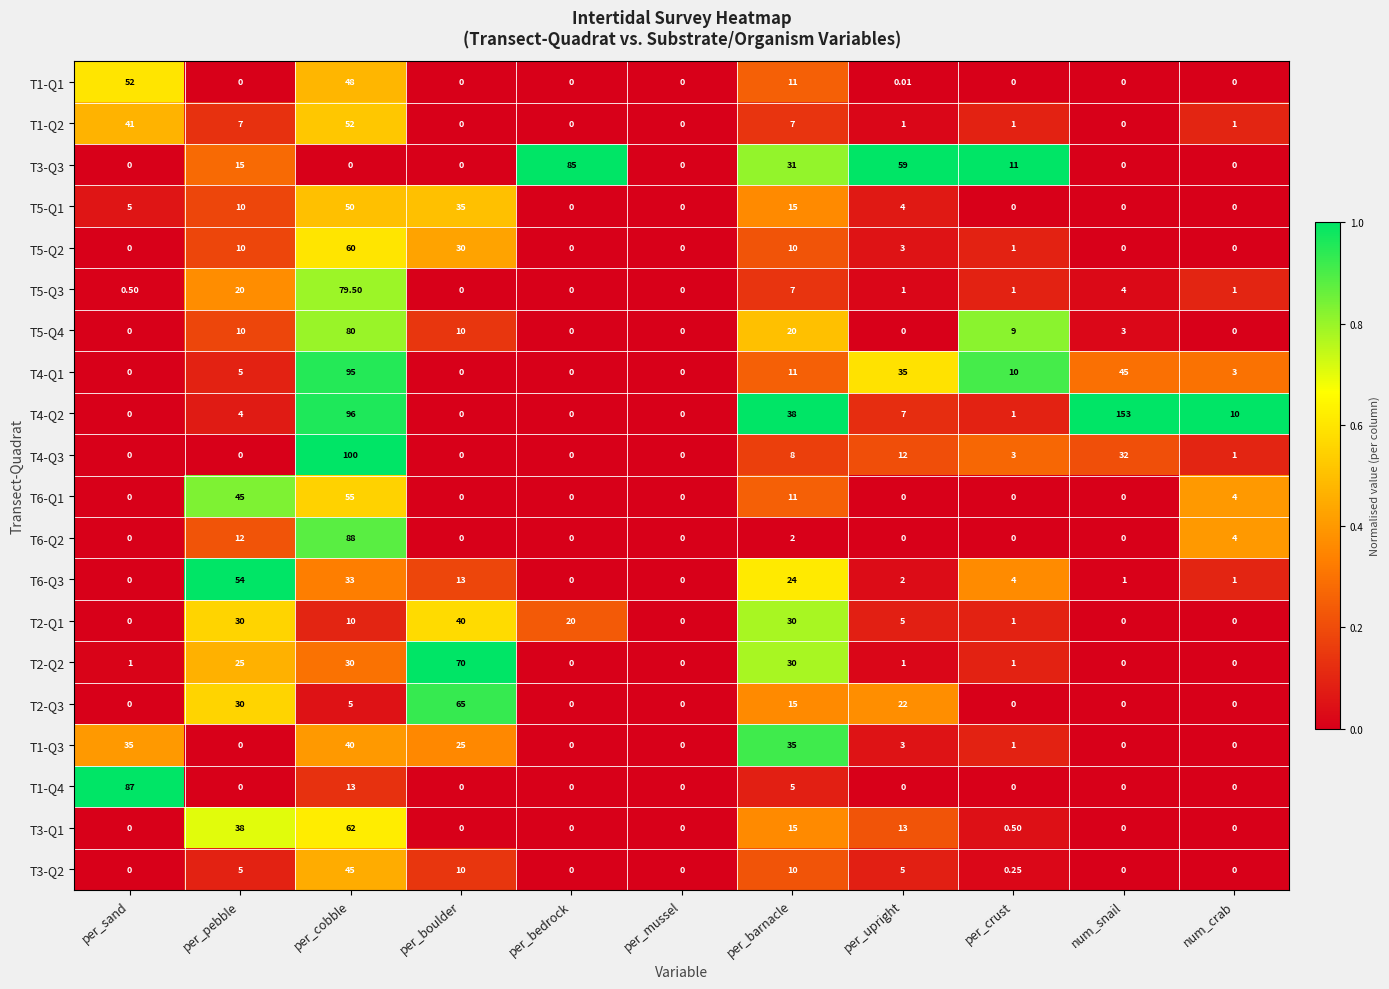

Is the value of T5-Q1 at per_sand greater than the value of T2-Q1 at per_mussel?

Yes